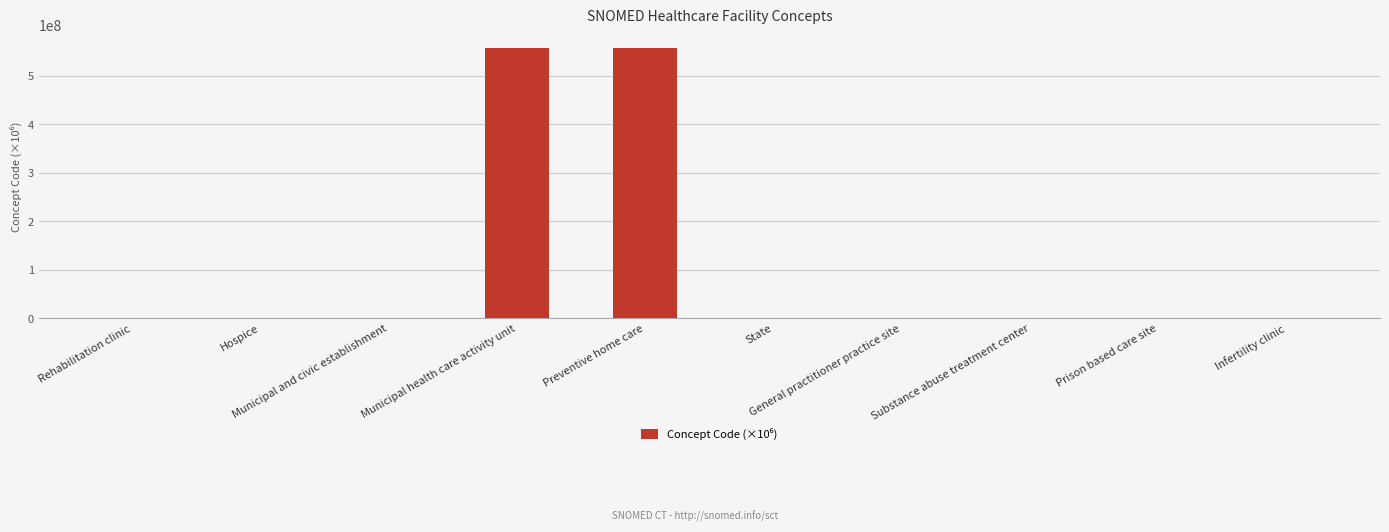

The value at Municipal health care activity unit is 858164604.6. True or false?

False